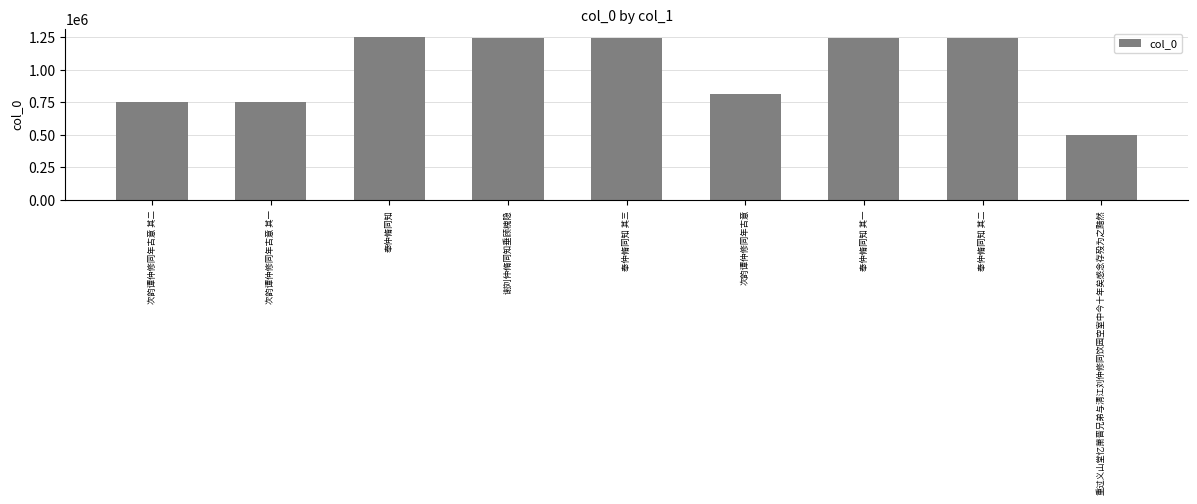

What is the difference between the values at 次韵谭仲修同年古意 其二 and 奉仲脩同知 其三?

496077